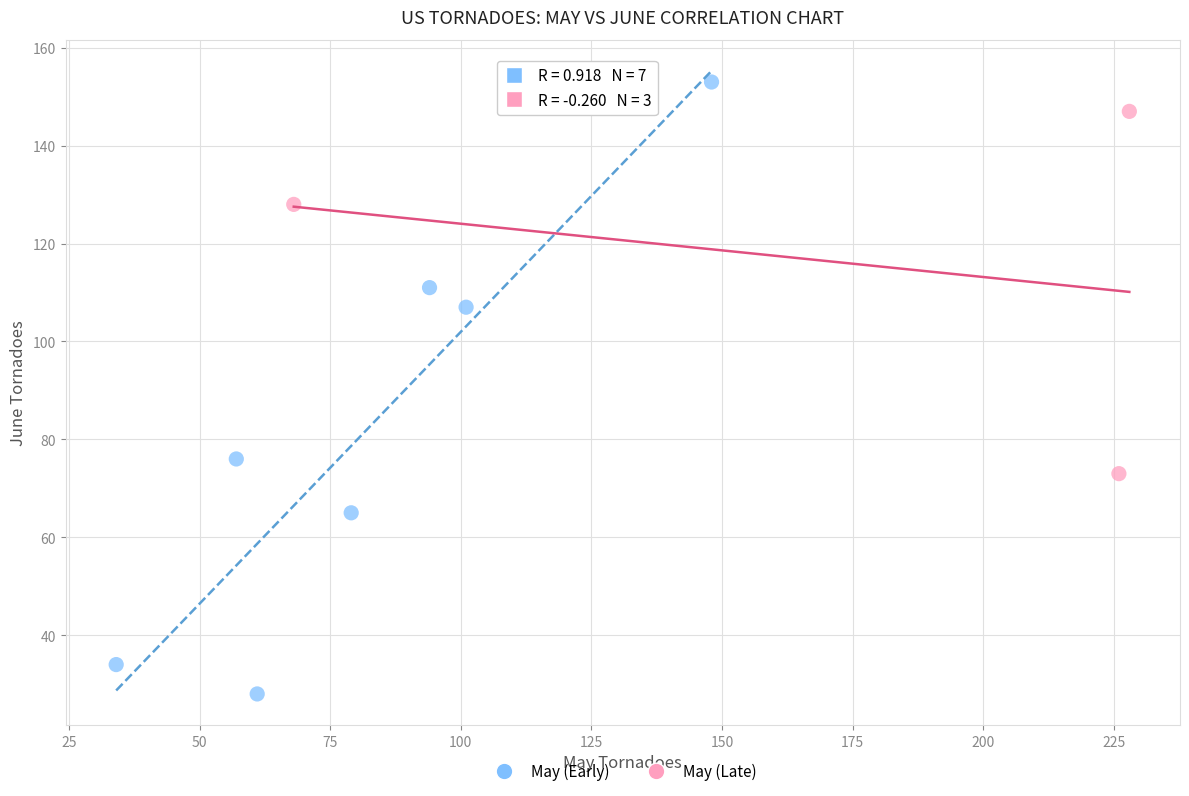

Which series has the widest spread of Y values?

May (Early)